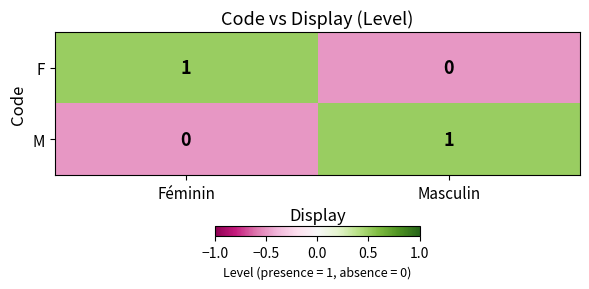

True or false: F has a value of 0 at Masculin.

True